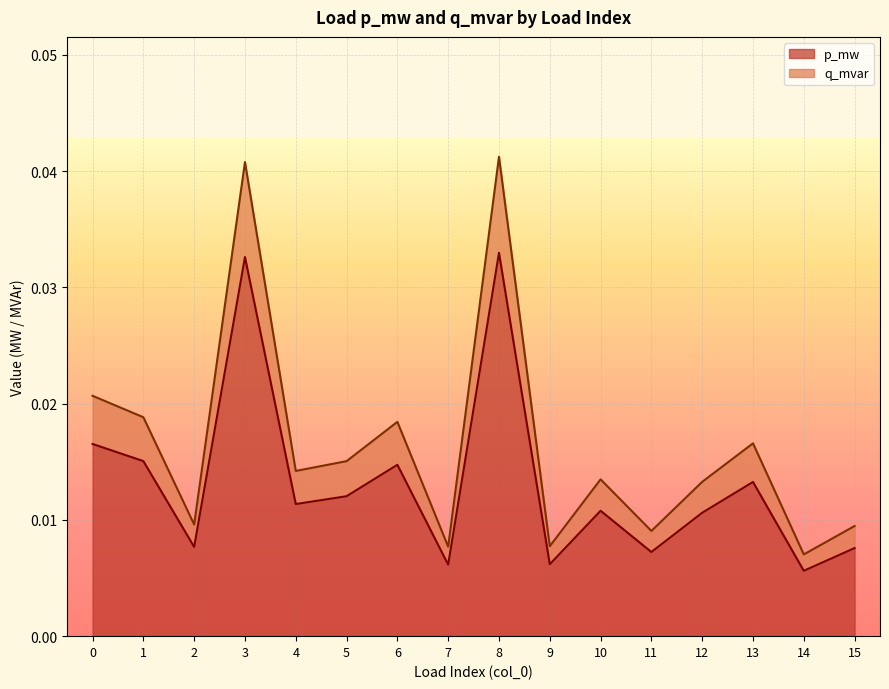

True or false: q_mvar and p_mw cross at least once.

False